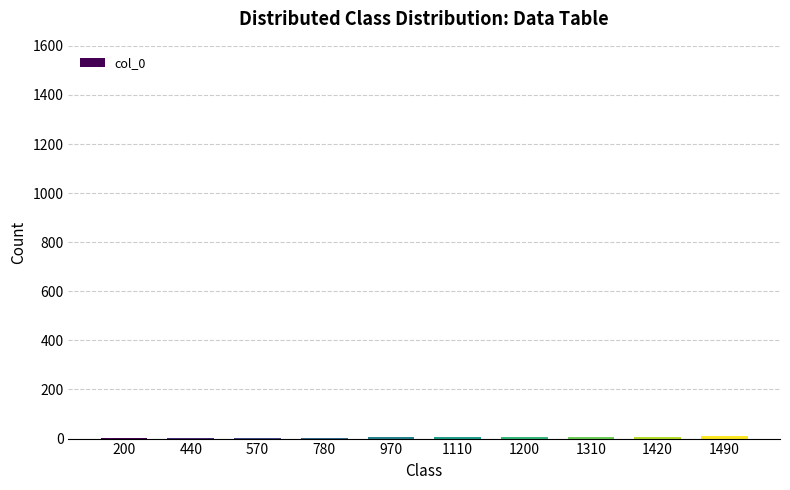

The chart shows a value of 2.0 at 440. True or false?

True